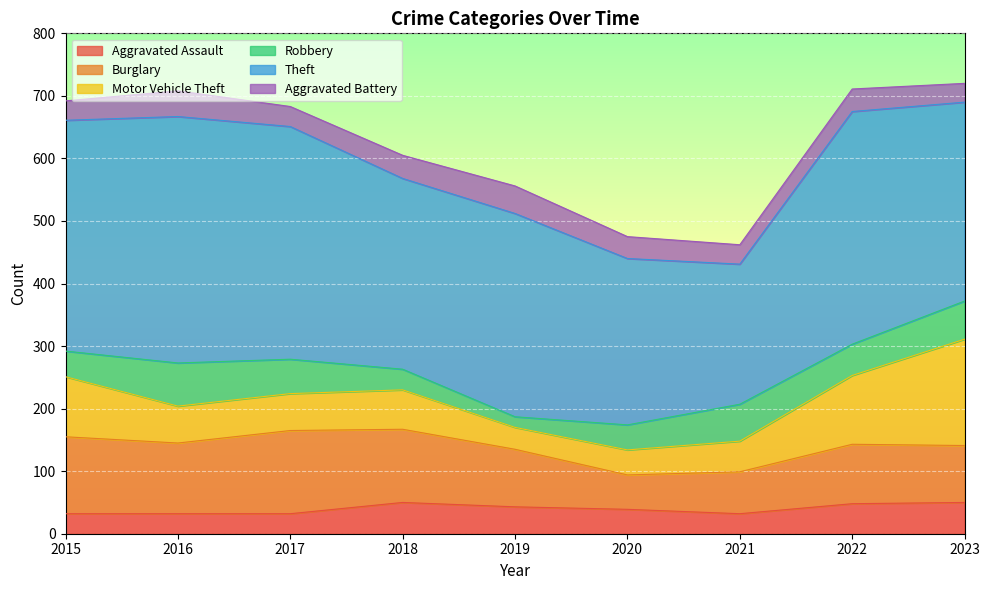

What is the minimum value shown in the chart?

17